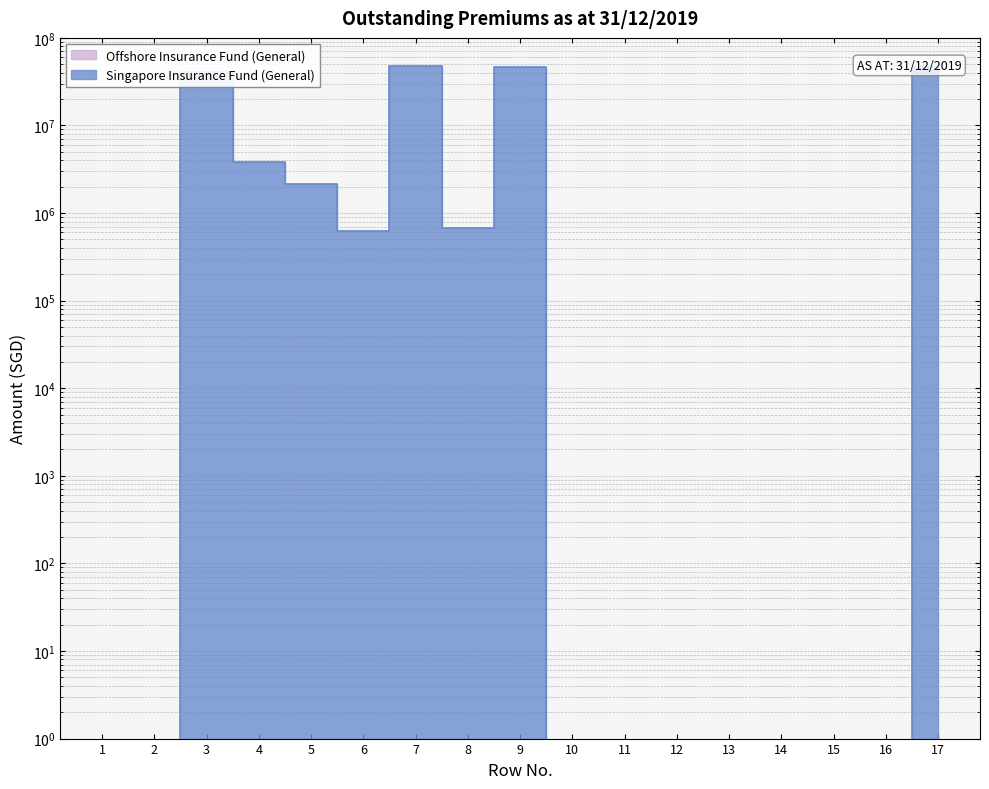

What is the change in value from 5 to 15?

-2120037